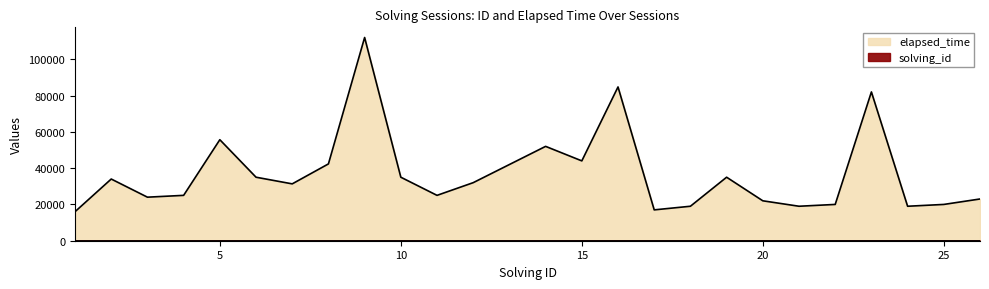

What is the sum of all elapsed_time values?

966082